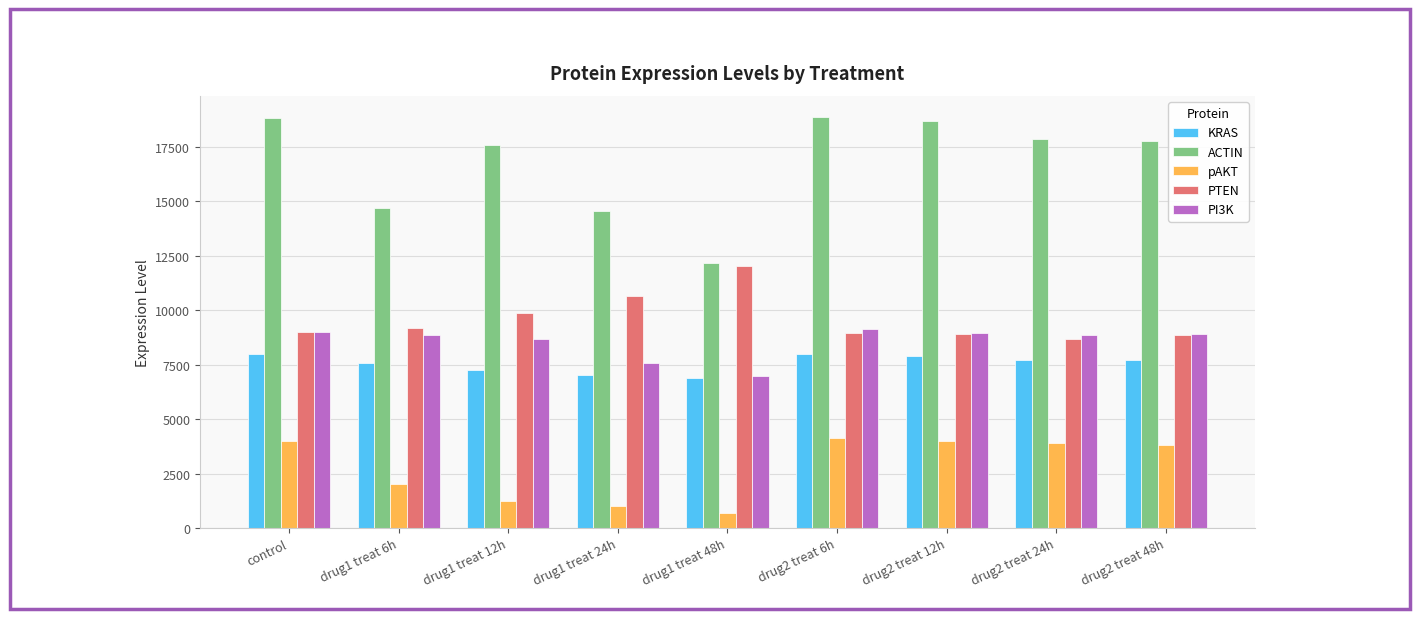

What is the minimum value shown in the chart?

689